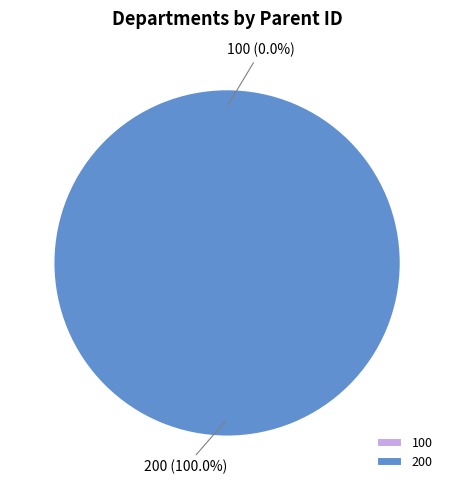

Which slice is the smallest?

100